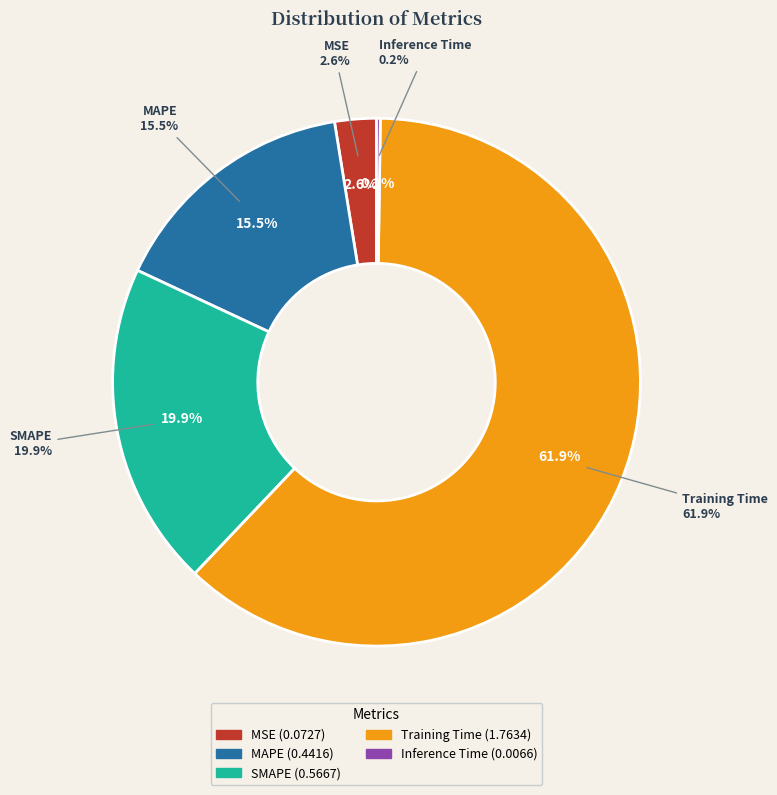

To the nearest percent, what is the difference between the largest and smallest slice percentages?

62%